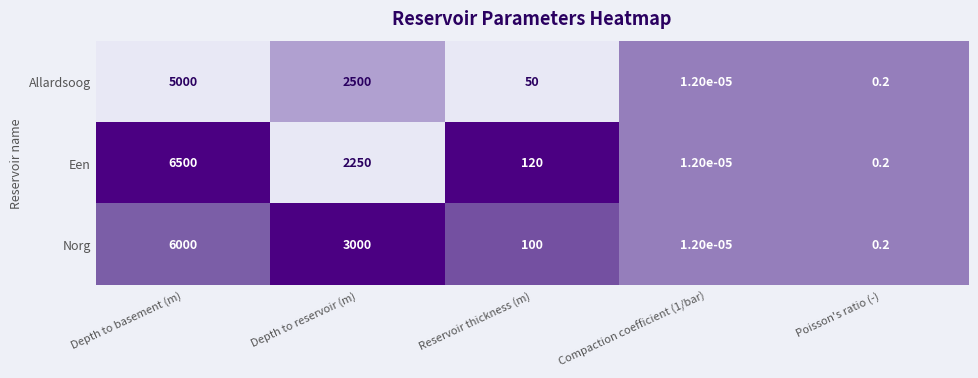

At Depth to basement (m), list the series in order from smallest to largest.

Allardsoog, Norg, Een